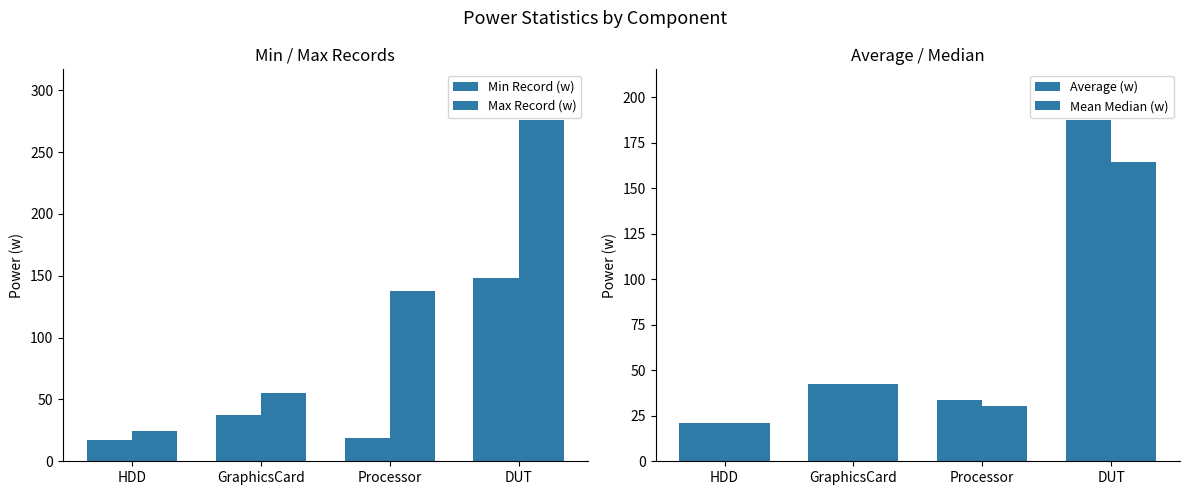

True or false: Max Record (w) has a value of 27.1 at GraphicsCard.

False